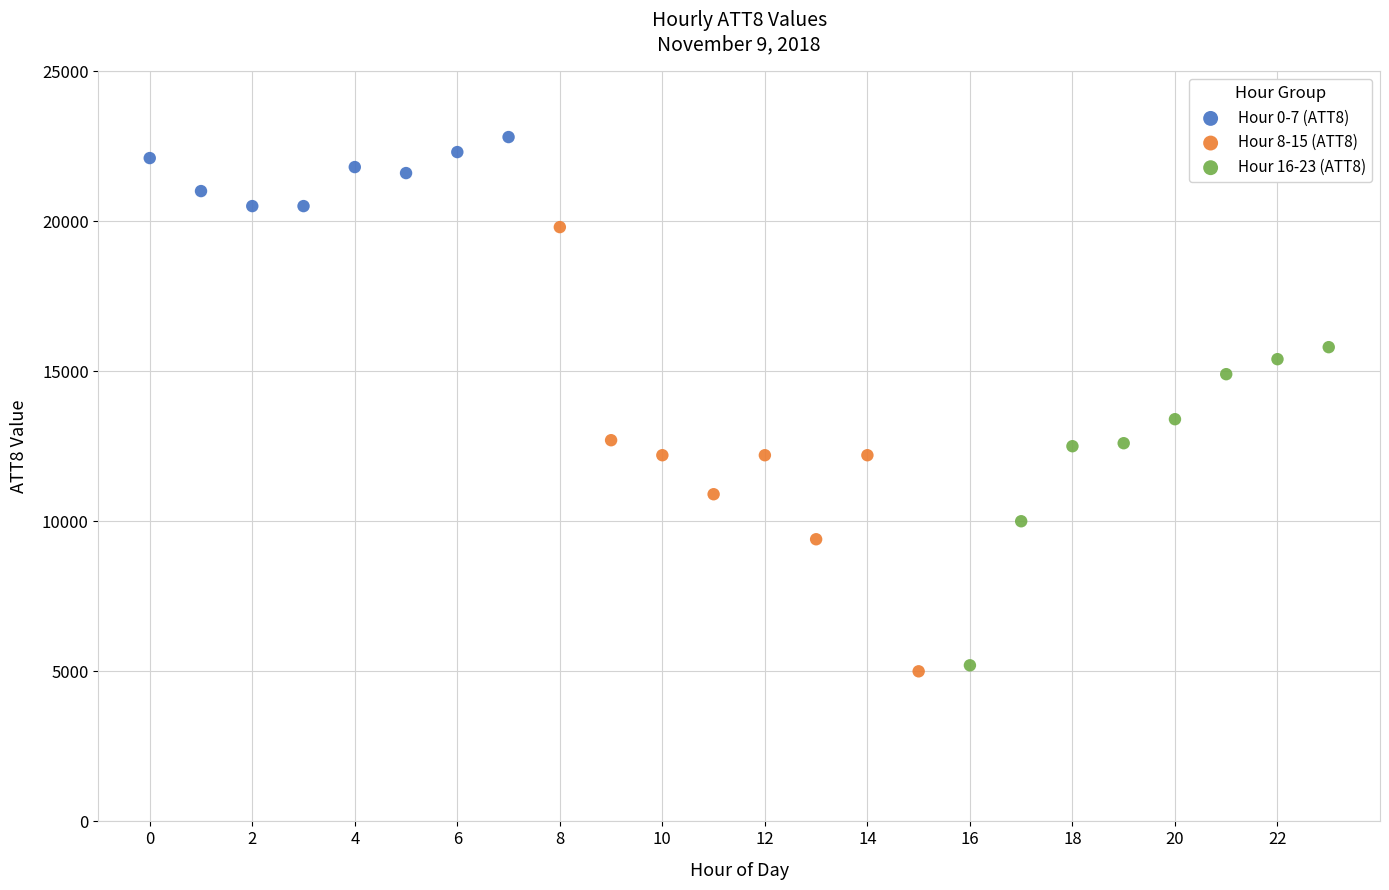

Which series contains the highest Y value?

Hour 0-7 (ATT8)